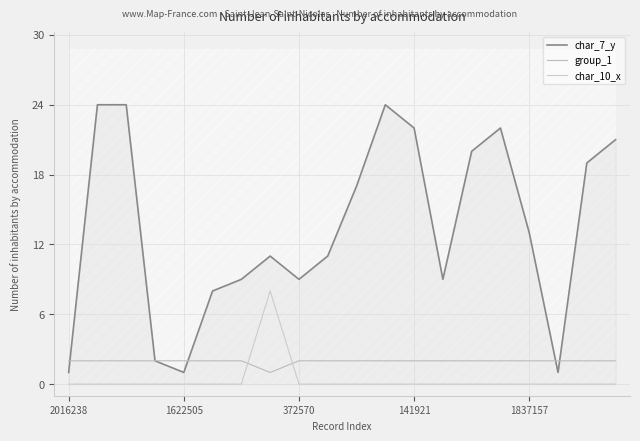

The char_10_x series shows 14 at 7. True or false?

False